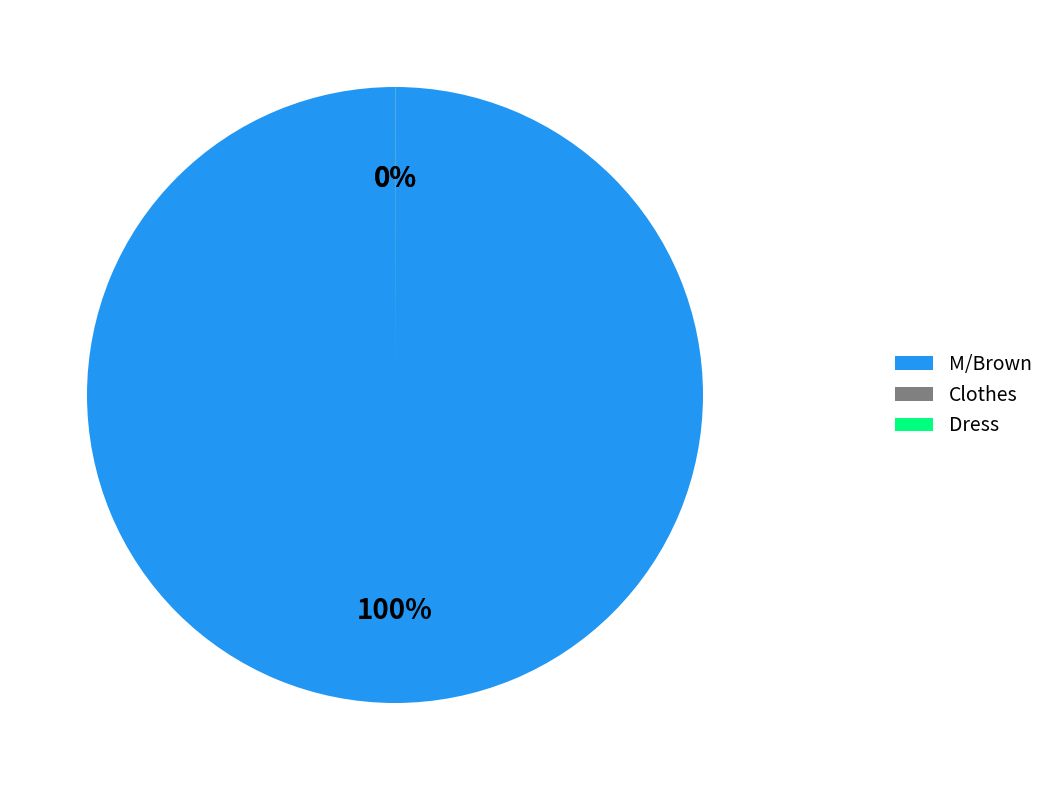

Is it true that M/Brown is 86% of the pie?

False